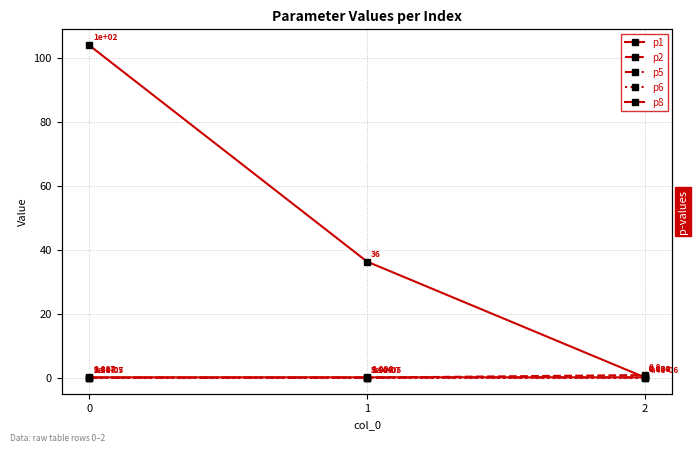

Reading left to right, extract all data points from this chart.

p1: 103.8	36.2	0.1
p2: 0.0	0.0	0.8
p5: 0.0	0.0	0.0
p6: 0.0	0.0	0.0
p8: 0.1	0.1	0.1